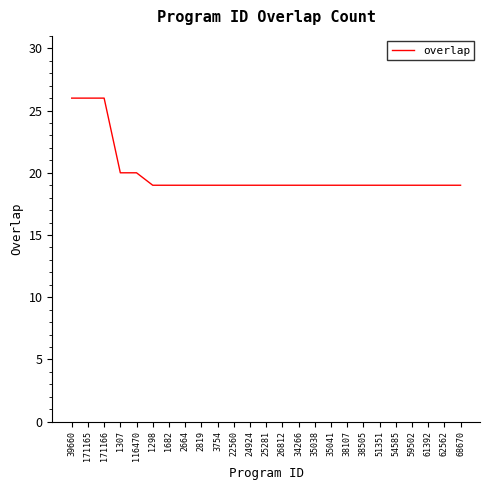

Reading left to right, what are all the values shown in this chart?

39660=26	171165=26	171166=26	1307=20	116470=20	1298=19	1682=19	2664=19	2819=19	3754=19	22560=19	24924=19	25281=19	26812=19	34266=19	35038=19	35041=19	38107=19	38505=19	51351=19	54585=19	59502=19	61392=19	62562=19	68670=19